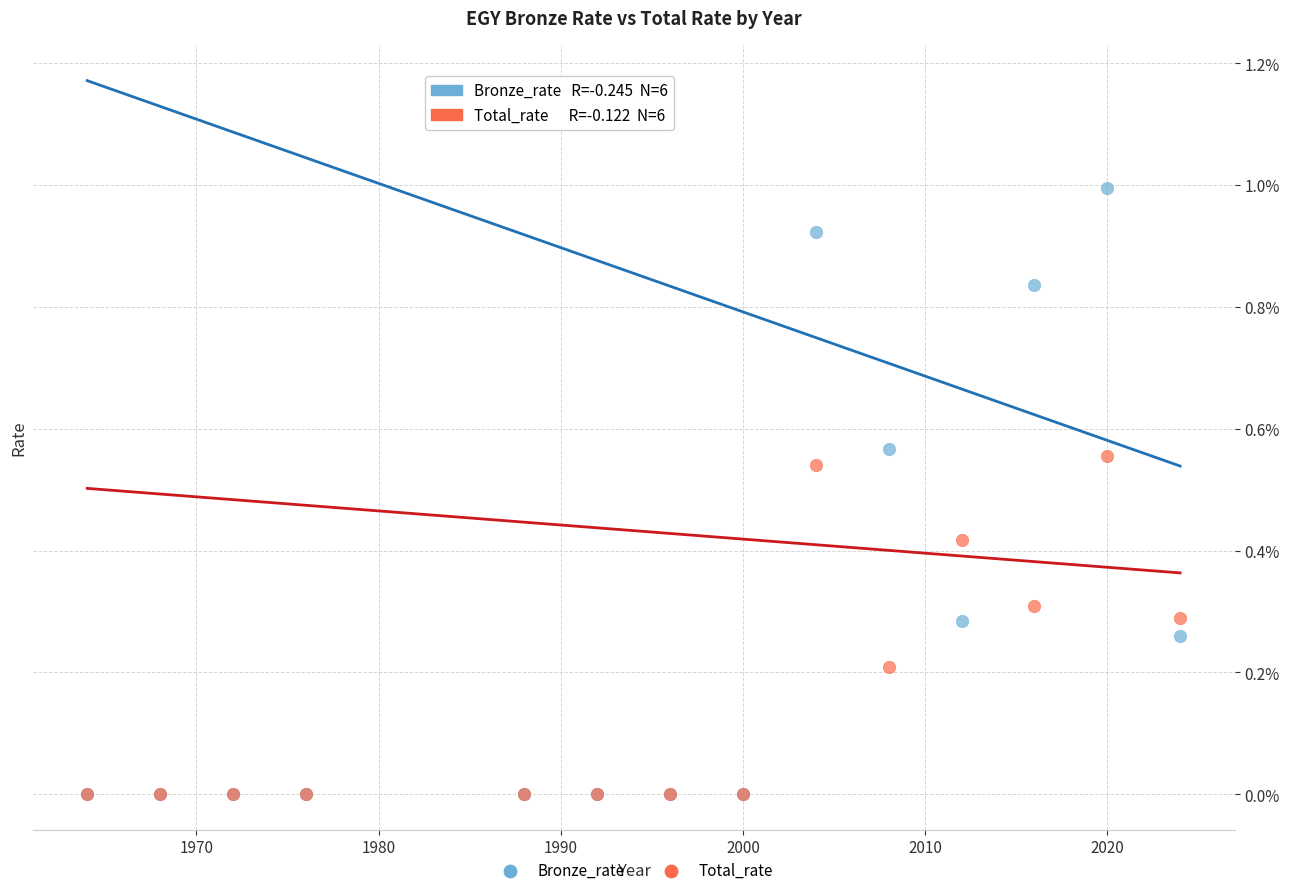

Which series has the widest spread of Y values?

Bronze_rate